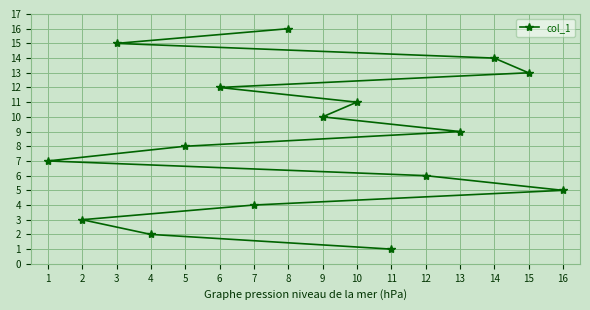

Is this an area chart (filled region under the line)?

No